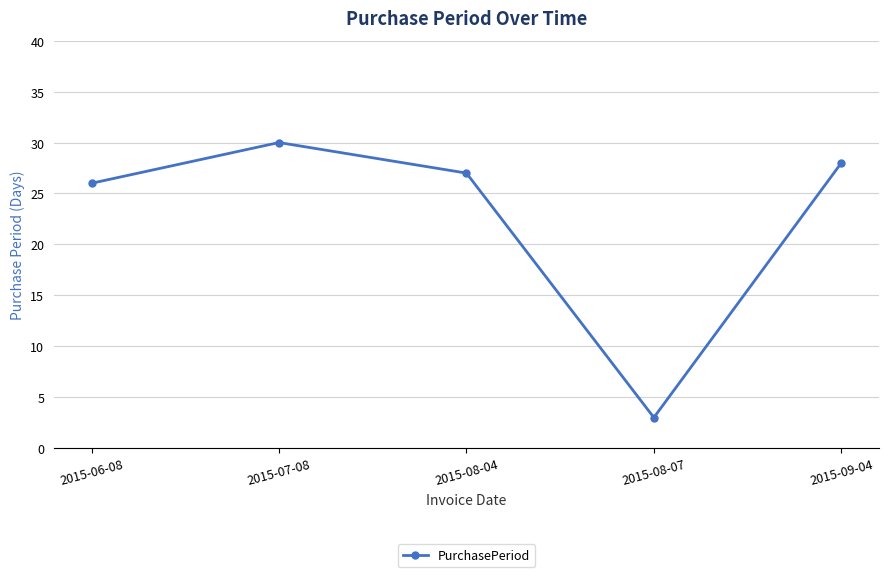

True or false: the data shows 28 at 2015-09-04.

True